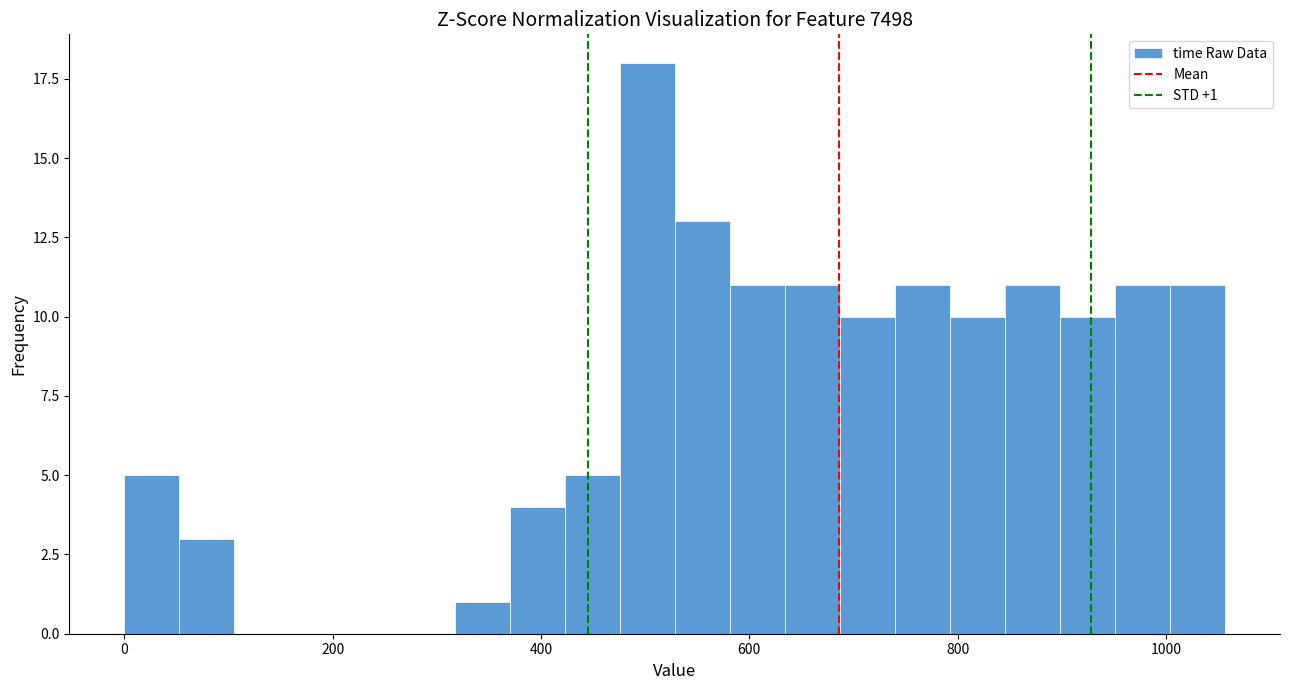

Around what value on the x-axis is the tallest bar? Give the approximate position of its centre, as read against the axis.

500